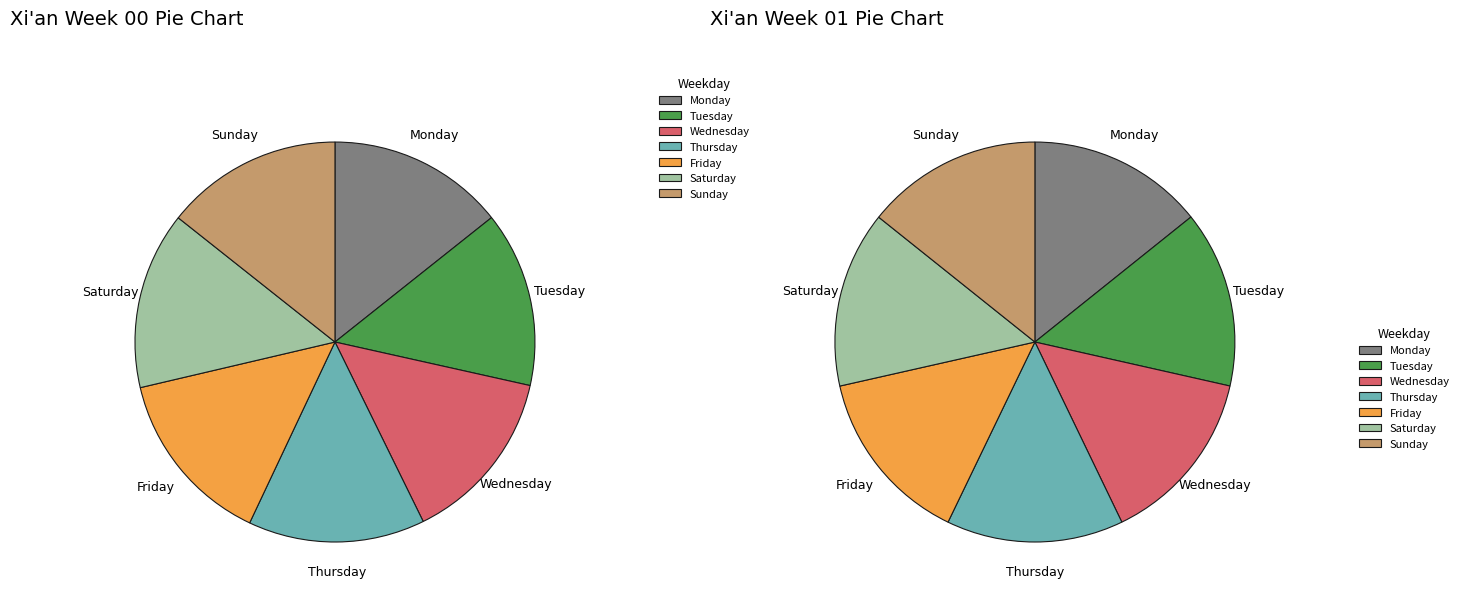

Is there any slice that represents more than half of the pie?

No